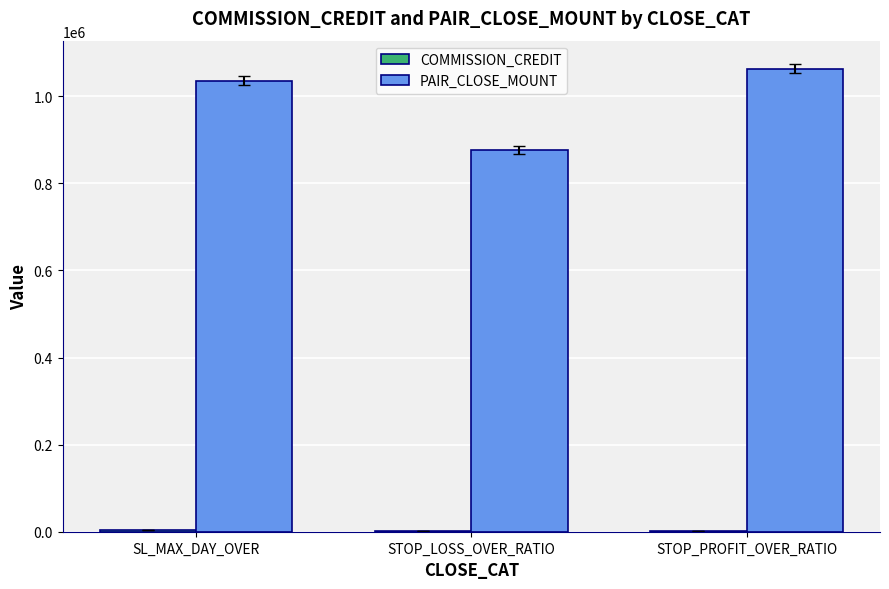

Is it true that PAIR_CLOSE_MOUNT equals 1034961.1 at SL_MAX_DAY_OVER?

True